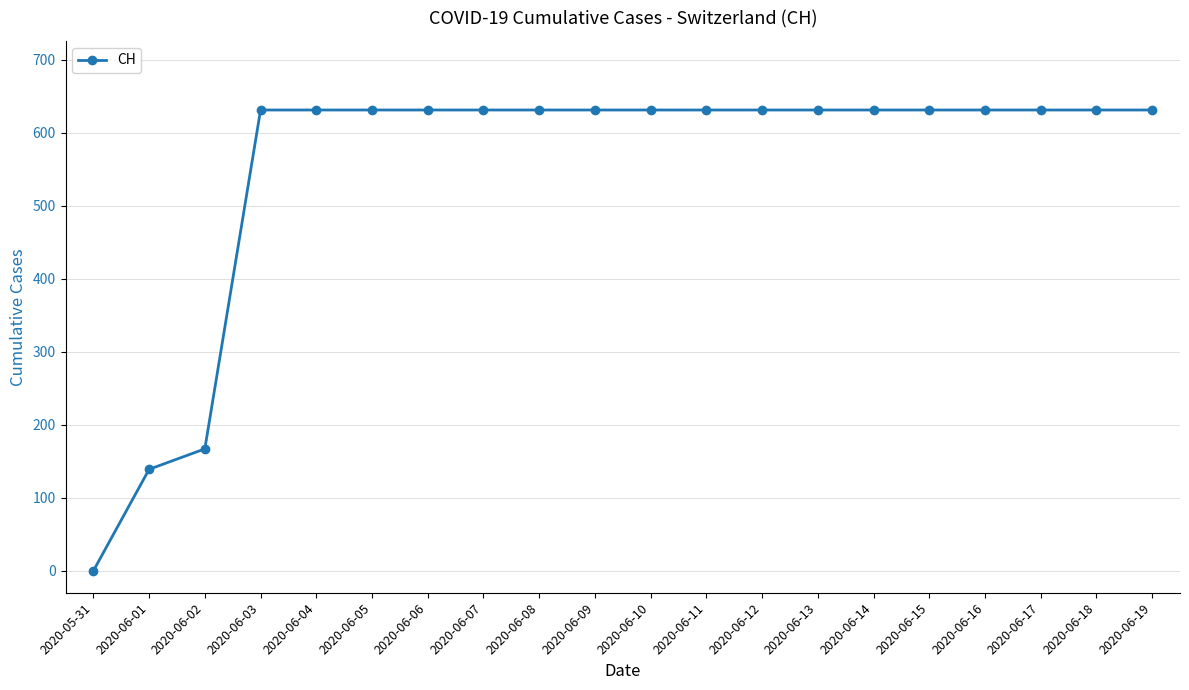

What is the sum of the values at 2020-06-16 and 2020-06-15?

1262